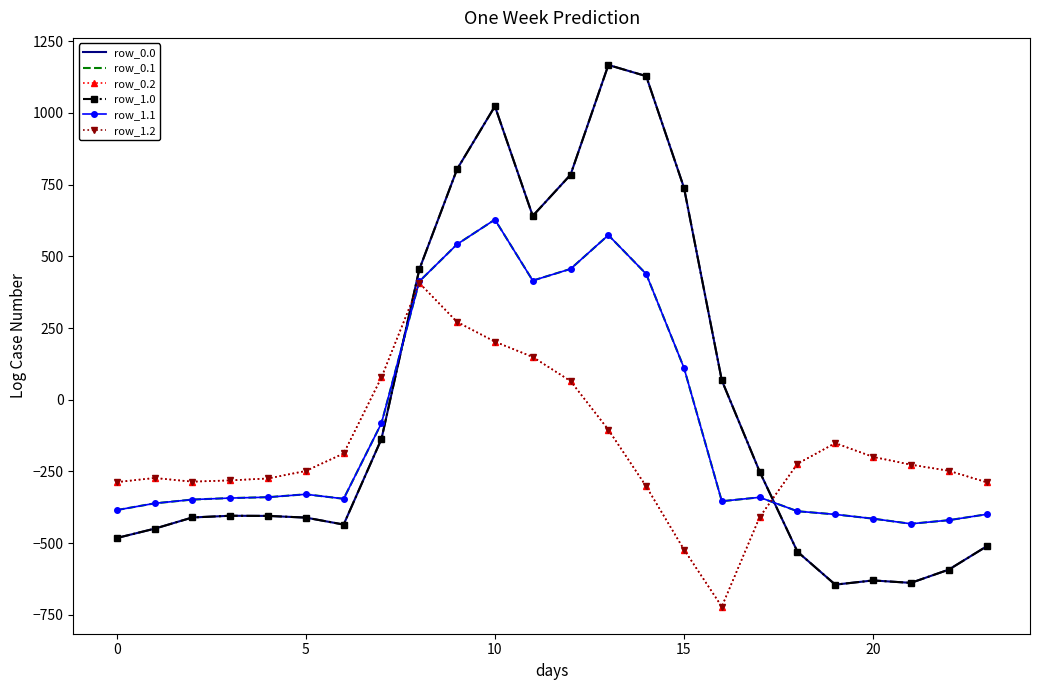

Which series has the largest total across all categories?

row_0.0